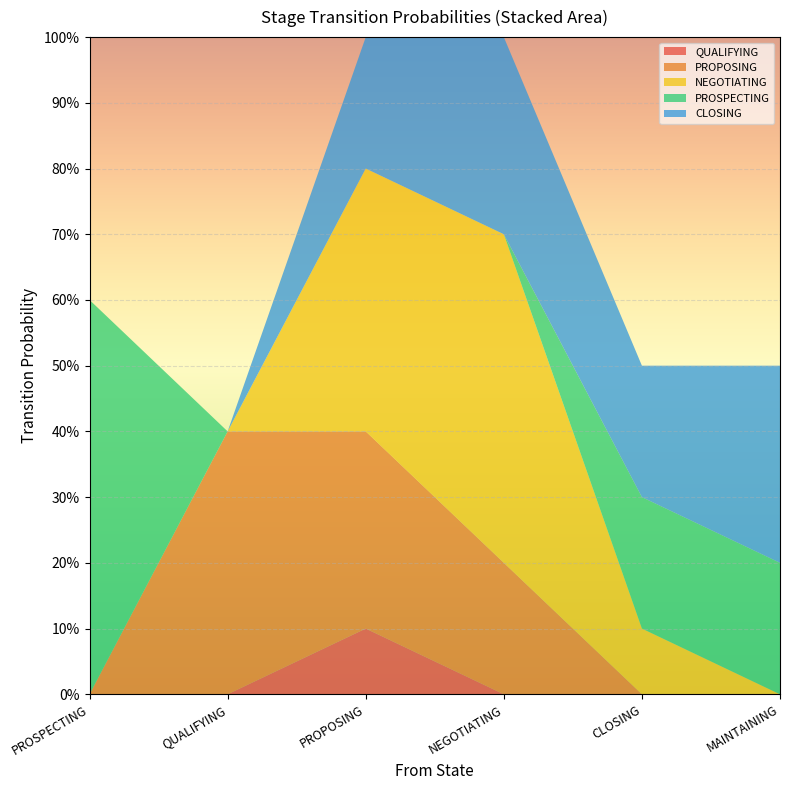

Reading left to right, transcribe all the data shown in this chart.

QUALIFYING: PROSPECTING=0.0	QUALIFYING=0.0	PROPOSING=0.1	NEGOTIATING=0.0	CLOSING=0.0	MAINTAINING=0.0
PROPOSING: PROSPECTING=0.0	QUALIFYING=0.4	PROPOSING=0.3	NEGOTIATING=0.2	CLOSING=0.0	MAINTAINING=0.0
NEGOTIATING: PROSPECTING=0.0	QUALIFYING=0.0	PROPOSING=0.4	NEGOTIATING=0.5	CLOSING=0.1	MAINTAINING=0.0
PROSPECTING: PROSPECTING=0.6	QUALIFYING=0.0	PROPOSING=0.0	NEGOTIATING=0.0	CLOSING=0.2	MAINTAINING=0.2
CLOSING: PROSPECTING=0.0	QUALIFYING=0.0	PROPOSING=0.2	NEGOTIATING=0.3	CLOSING=0.2	MAINTAINING=0.3